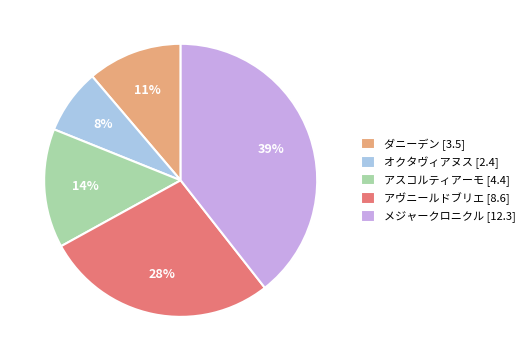

Which has a higher value, メジャークロニクル [12.3] or アヴニールドブリエ [8.6]?

メジャークロニクル [12.3]